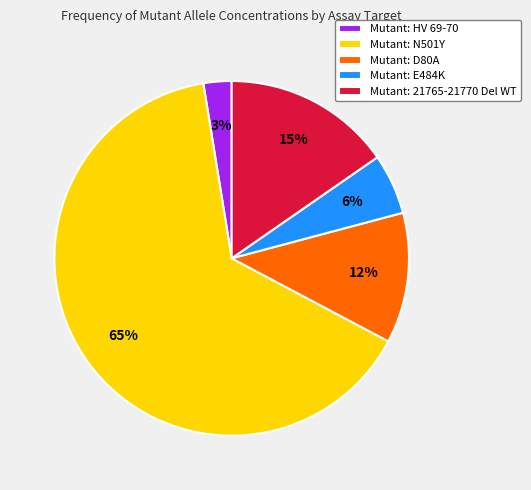

Combined, do Mutant: D80A and Mutant: HV 69-70 account for over 50%?

No